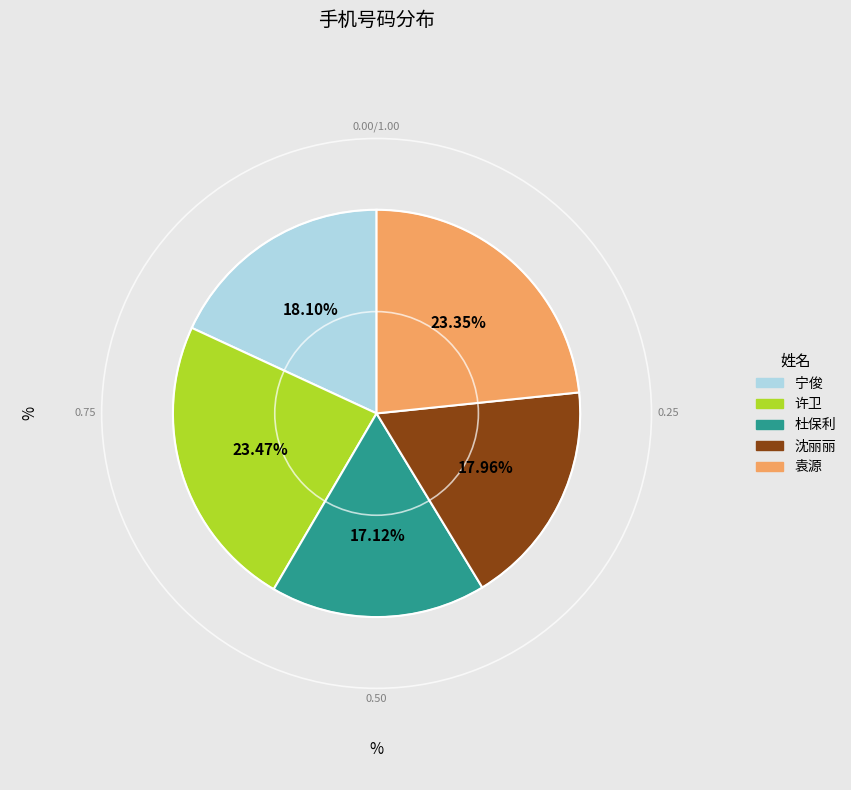

What is the ratio of the value at 袁源 to the value at 杜保利?

1.4